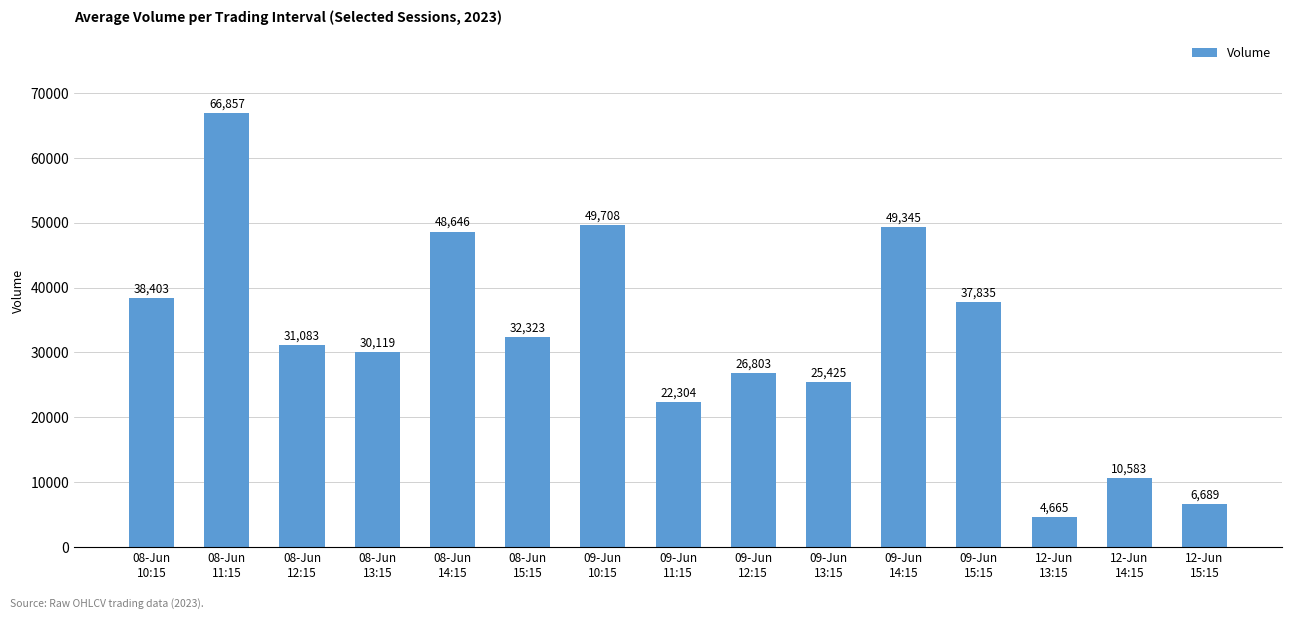

What is the label of the 14th bar from the right?

08-Jun
11:15